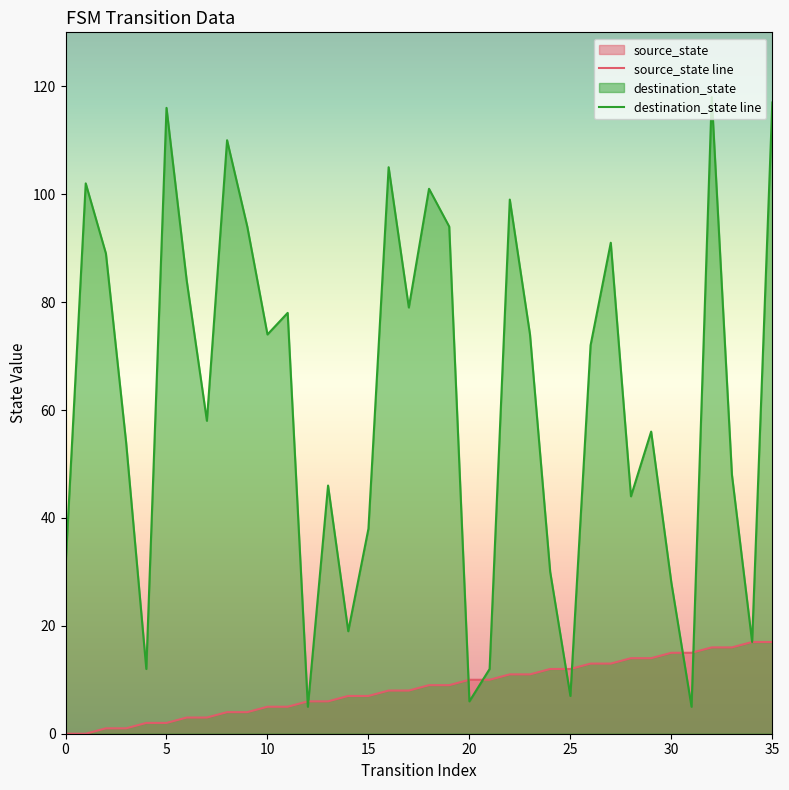

What is the difference between the maximum and minimum values in the source_state line series?

17